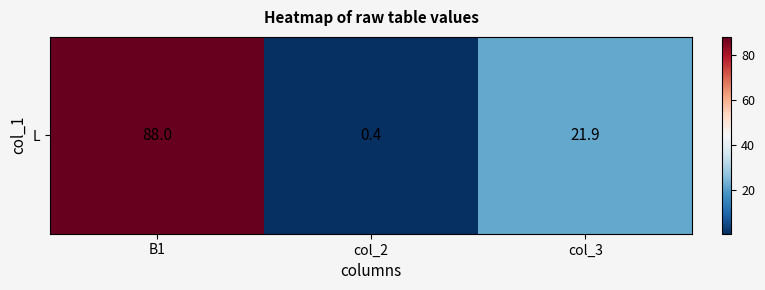

Reading left to right, transcribe all the data shown in this chart.

88.0	0.4	21.9